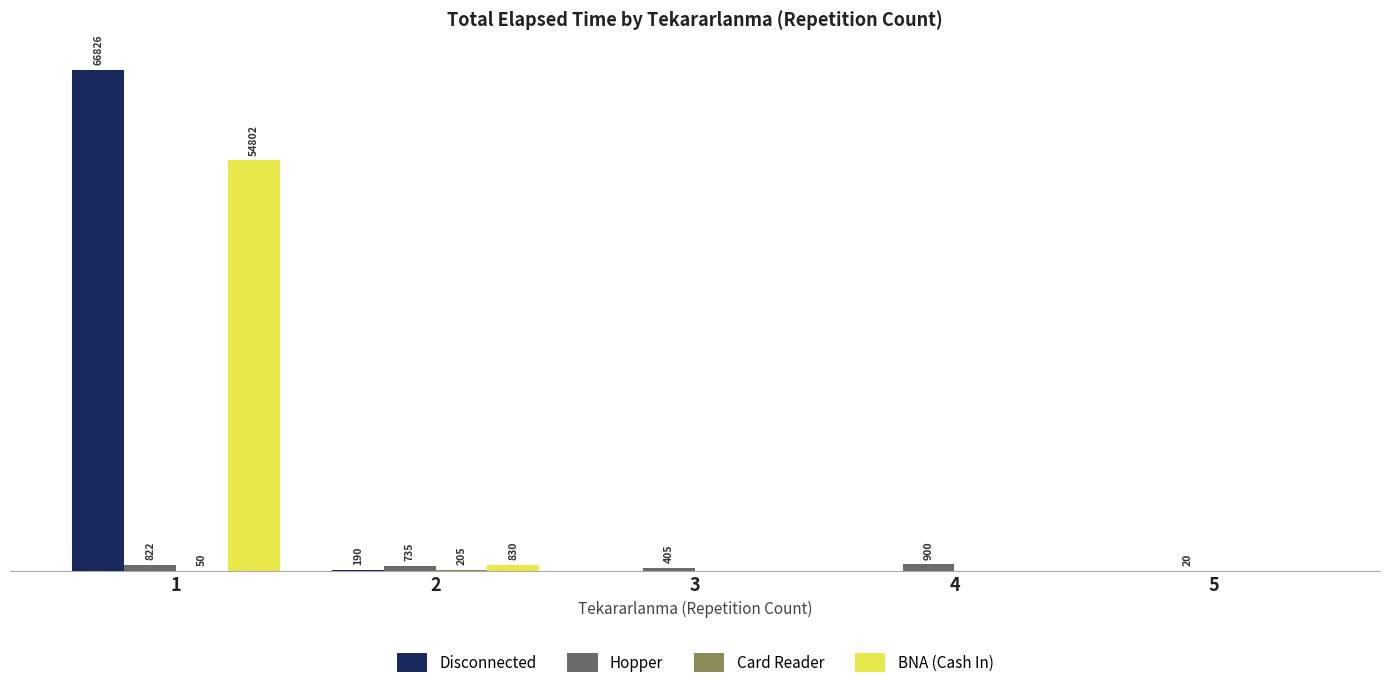

Are the bars horizontal?

No